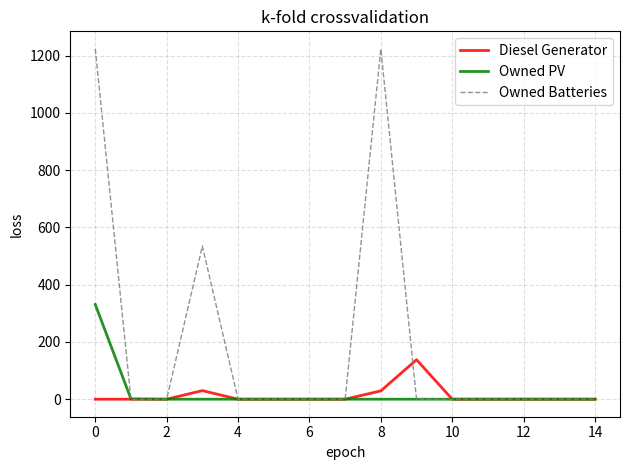

Which series has the largest range (max minus min)?

Owned Batteries